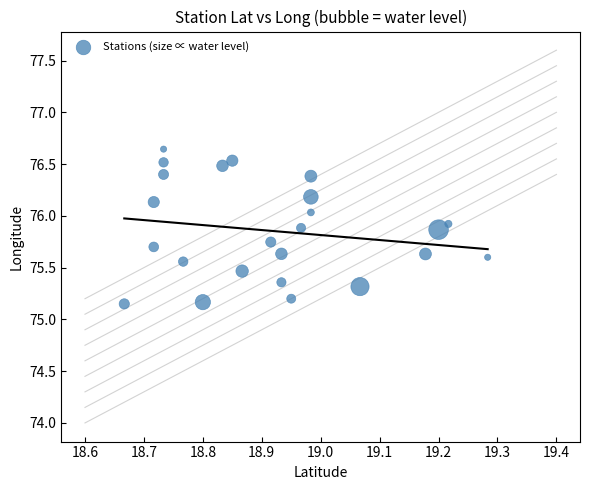

What is the range of Y values (max minus min)?

1.5